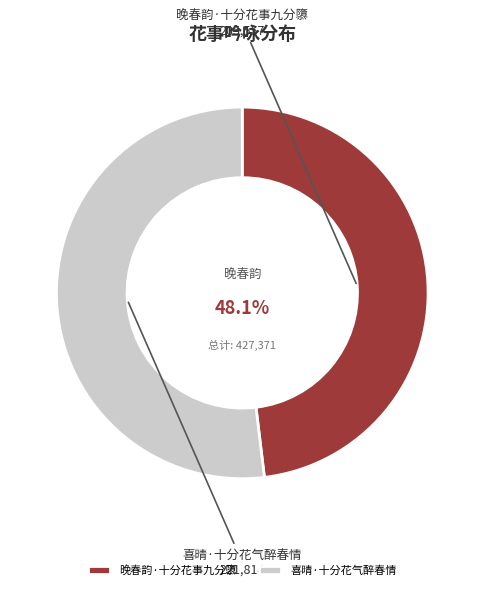

Do 喜晴·十分花气醉春情 and 晚春韵·十分花事九分隳 together represent more than half of the pie?

Yes